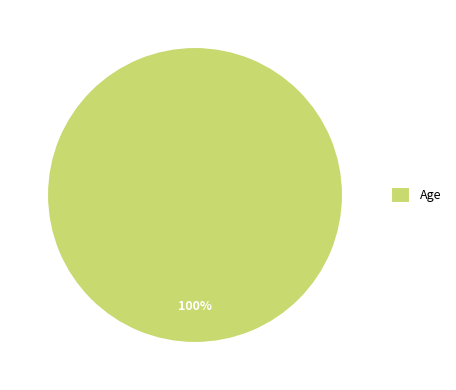

Rank the categories by value from lowest to highest.

Age